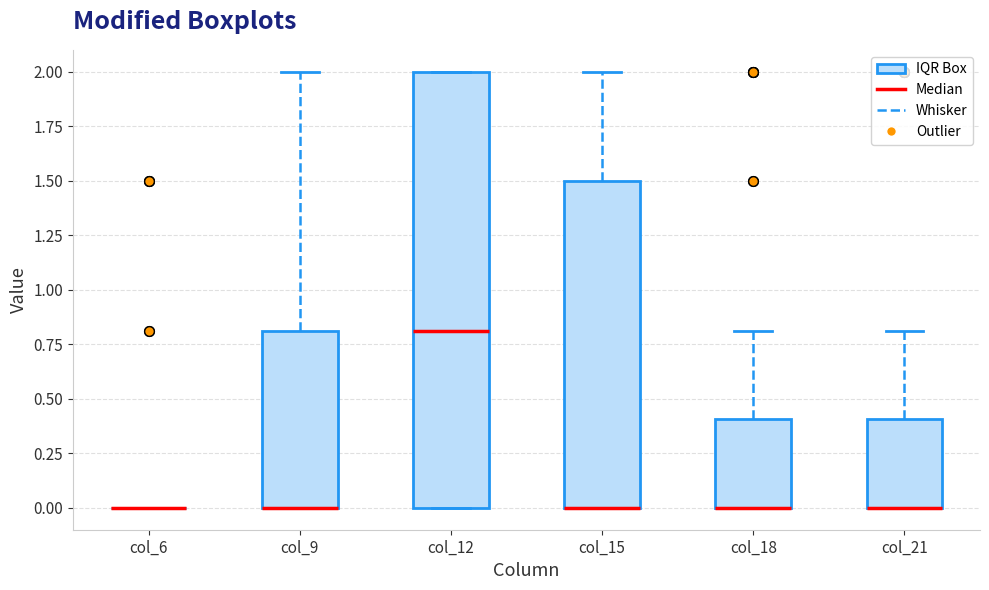

Where is the lower edge of the box for col_21 on the y-axis? The values are not printed on the chart, so give them approximately, as read against the axis.

0.0